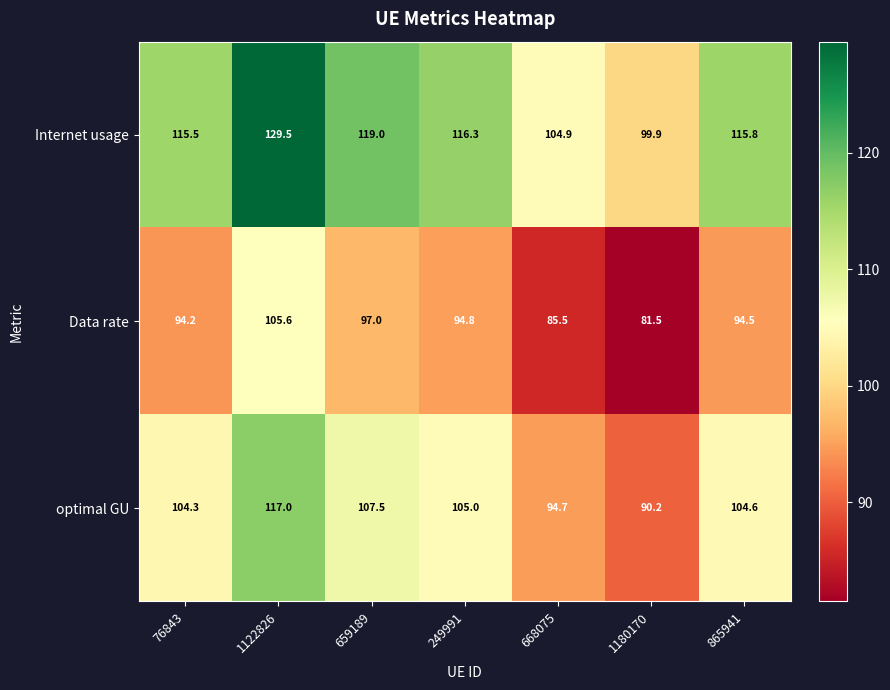

How many distinct data groups are displayed?

3